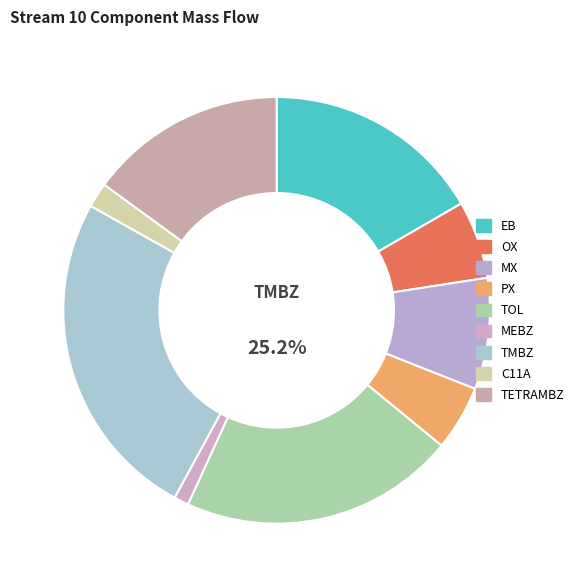

What is the change in value from C11A to TETRAMBZ?

+10988.3